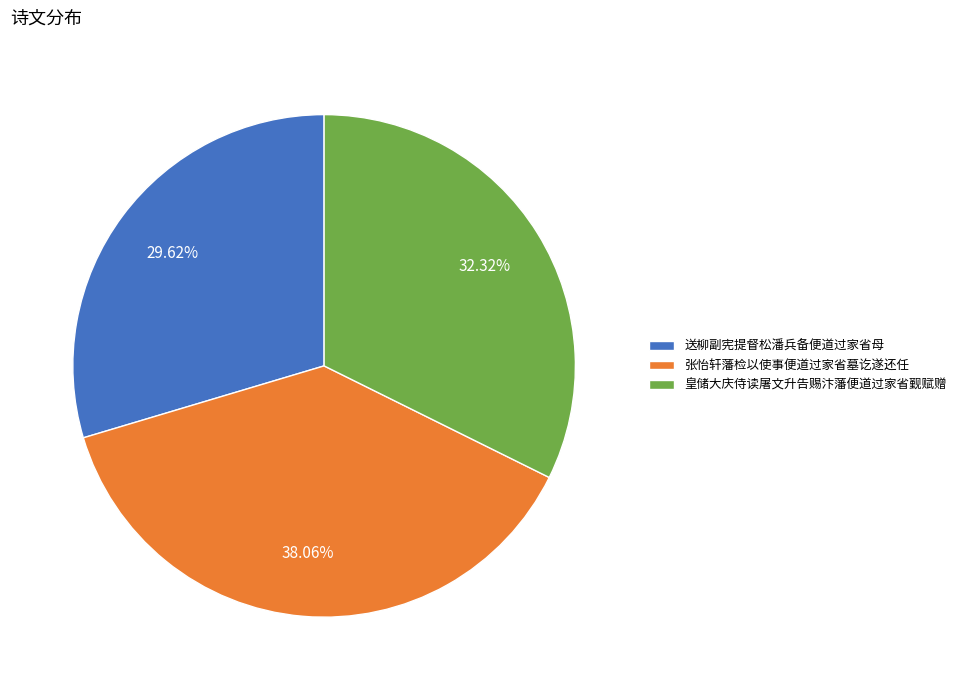

To the nearest percent, what portion does 送柳副宪提督松潘兵备便道过家省母 represent?

30%